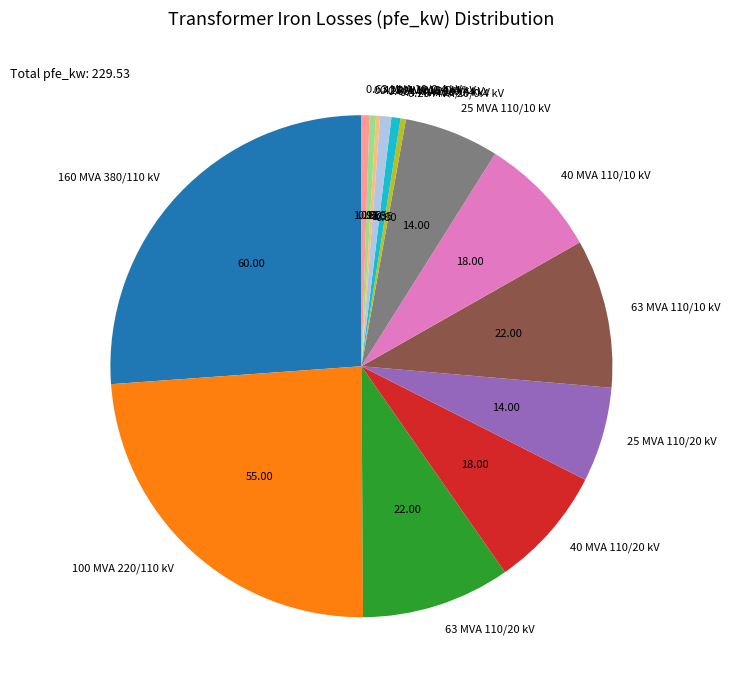

Is 0.4 MVA 10/0.4 kV the majority of the pie?

No